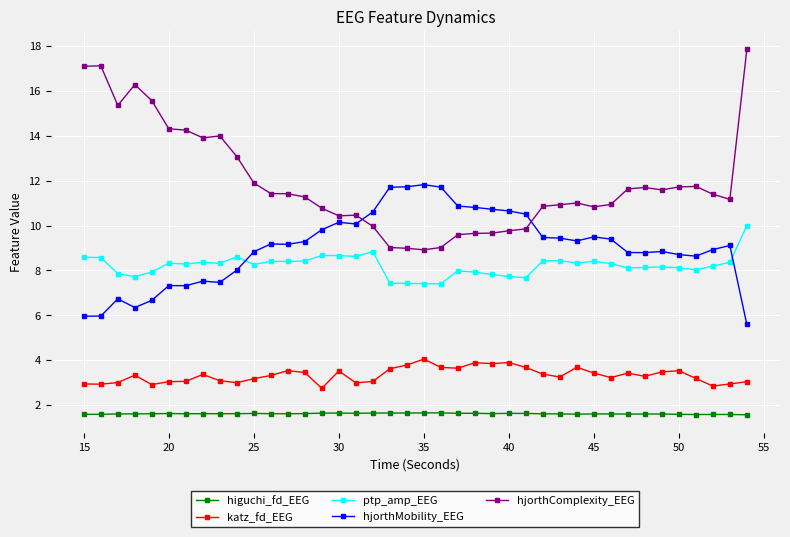

What is the greatest value displayed?

17.8